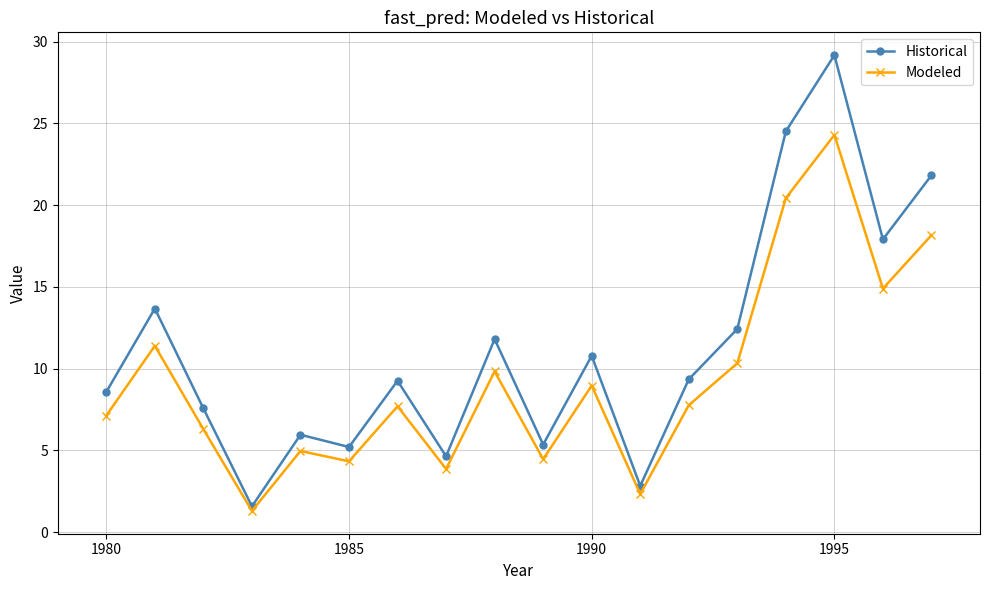

List the series in order of their overall mean, highest first.

Historical, Modeled